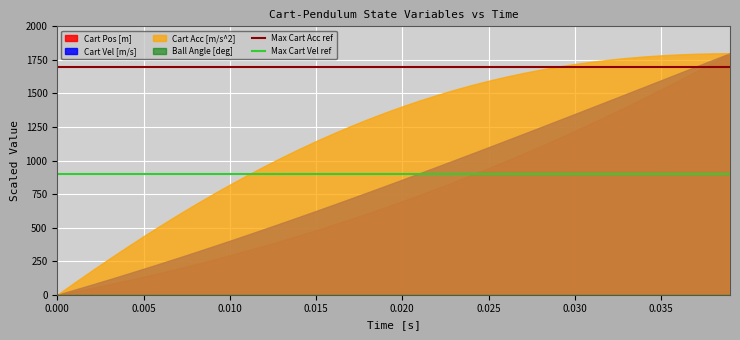

Read the Max Cart Acc ref value at 0.000.

1700